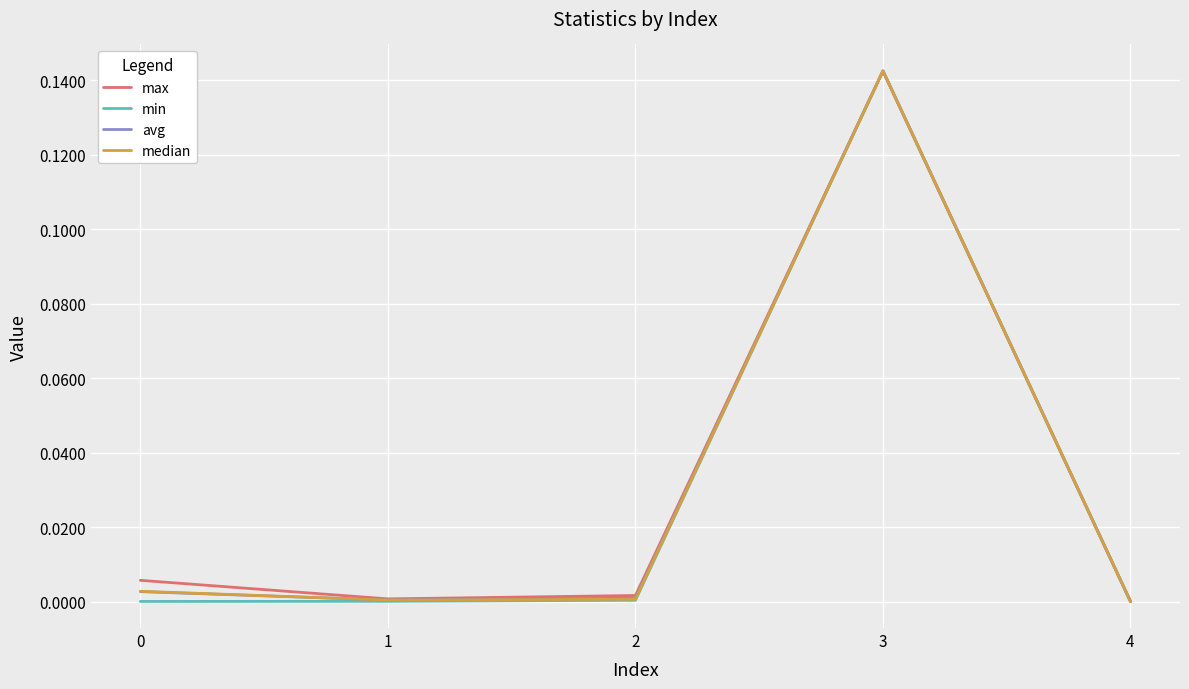

Which label corresponds to the largest value in the chart?

3